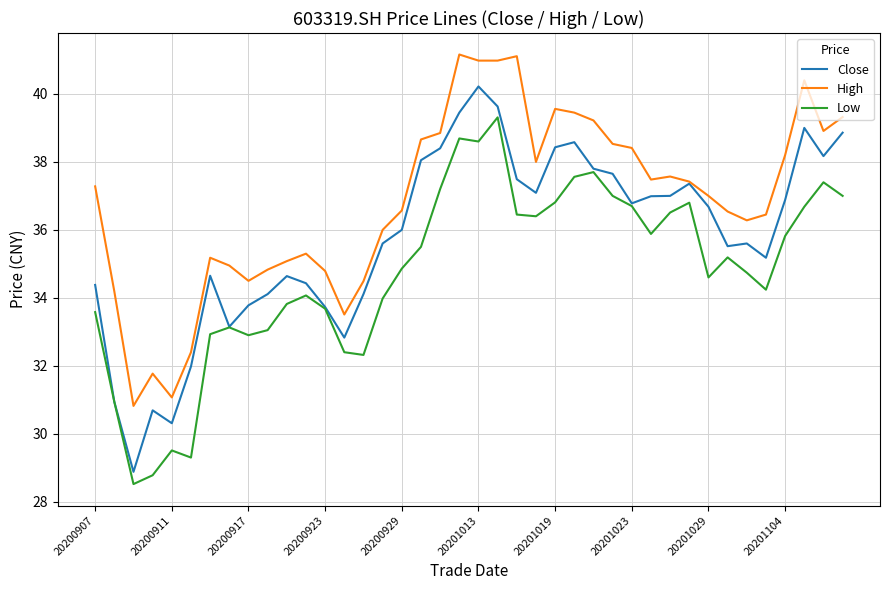

Which series has the largest total across all categories?

High